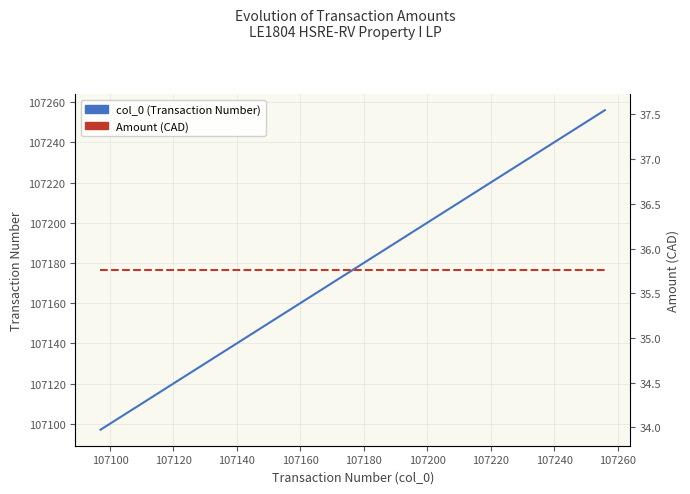

Is it true that Amount (CAD) equals 35.8 at 107100?

True